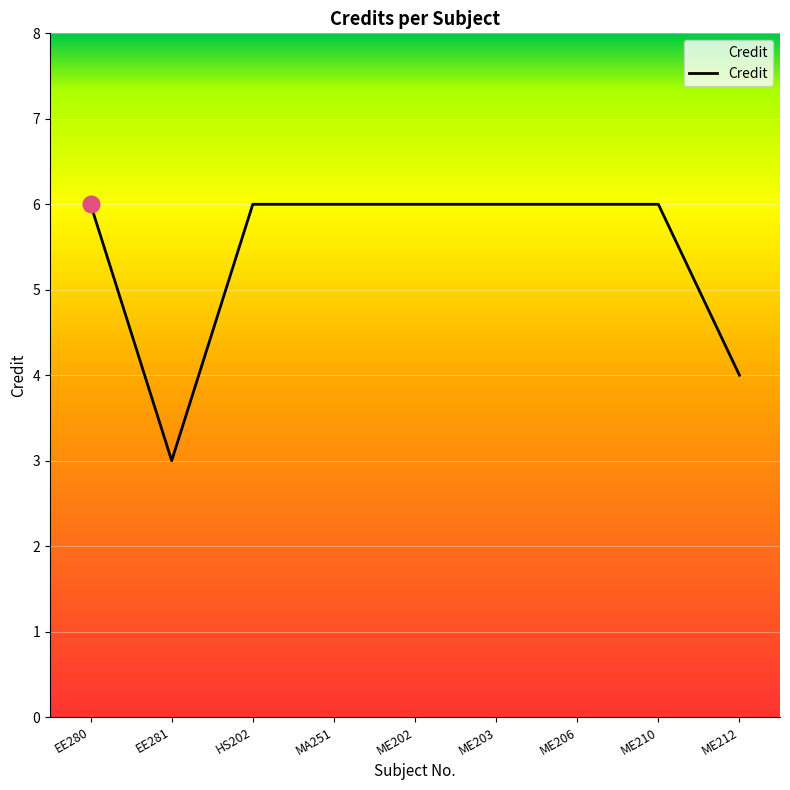

What is the minimum value shown in the chart?

3